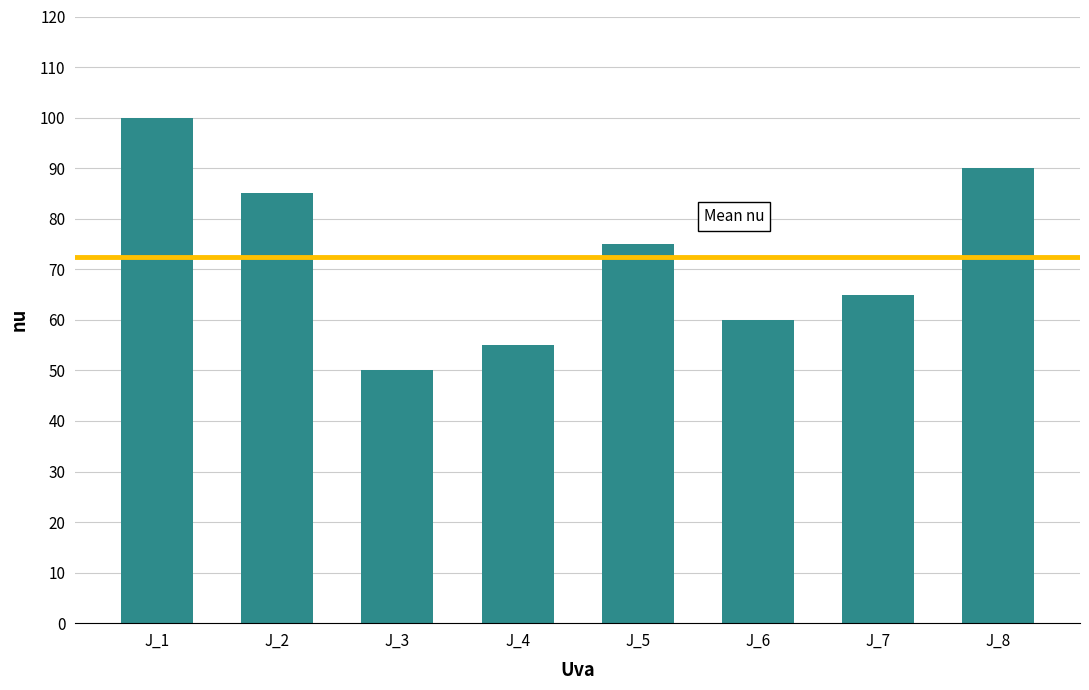

List the labels in order of value, largest first.

J_1, J_8, J_2, J_5, J_7, J_6, J_4, J_3